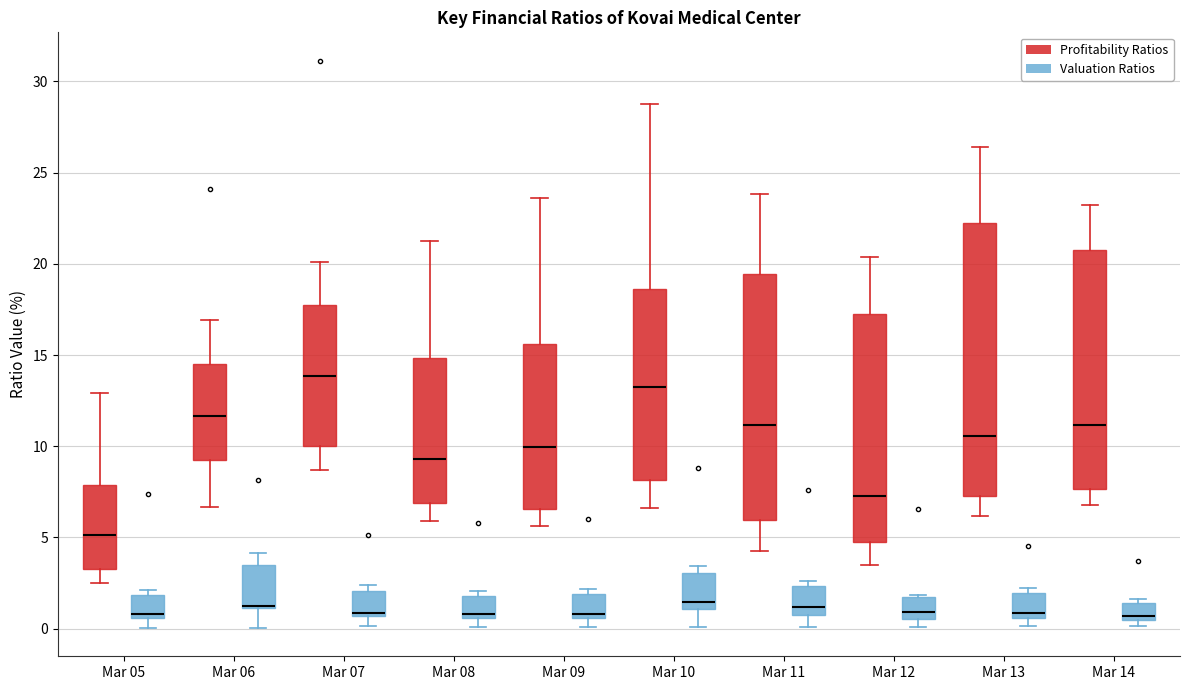

Where is the upper edge of the box for Mar 14 (Valuation Ratios) on the y-axis? The values are not printed on the chart, so give them approximately, as read against the axis.

1.5